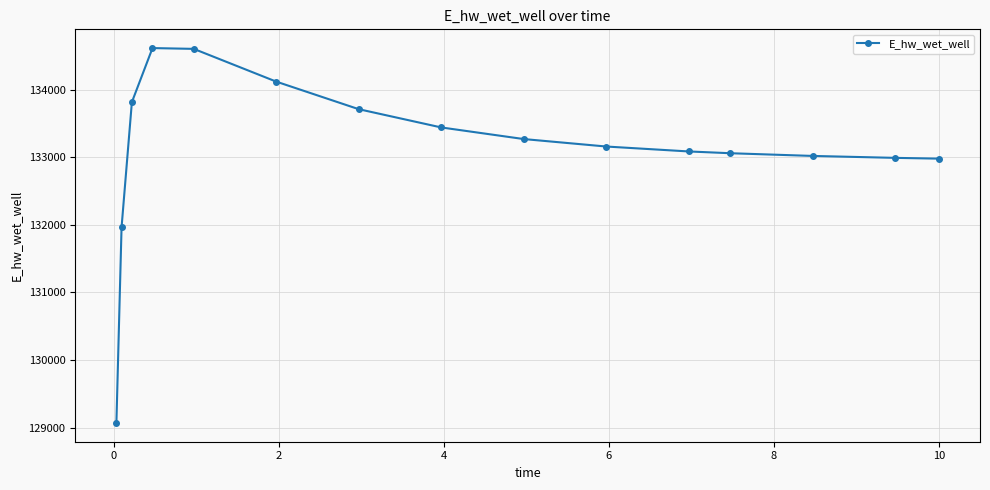

True or false: the data has more than 0 interior local peaks.

True